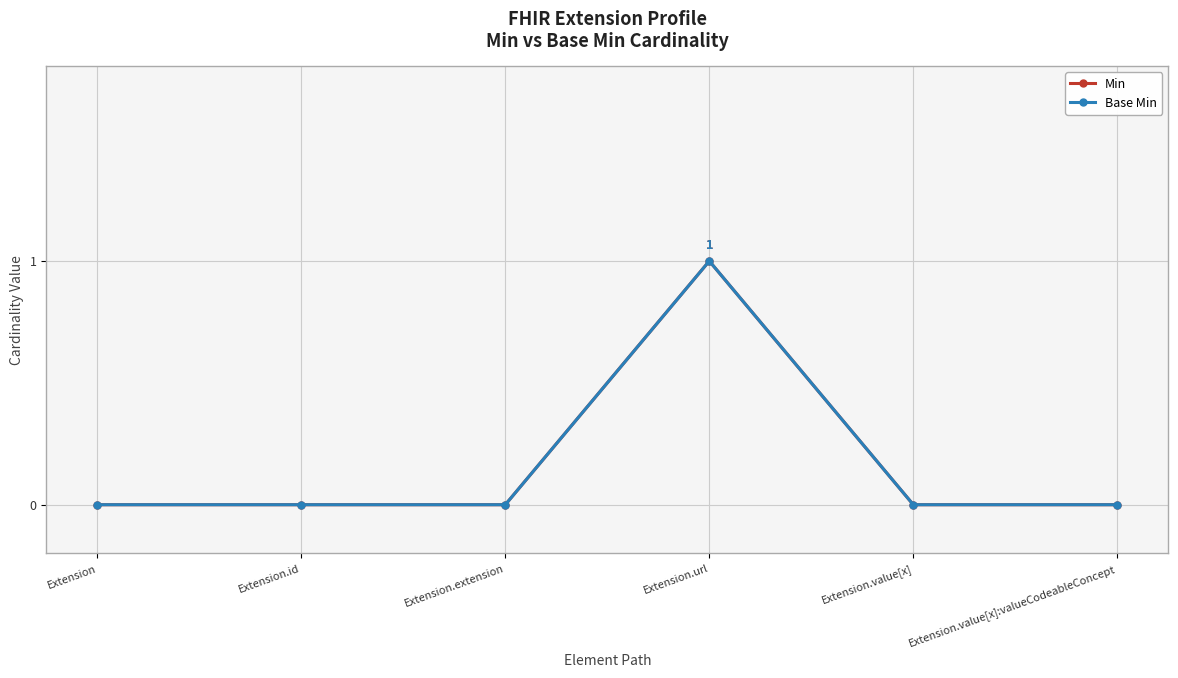

The Min series shows 1 at Extension.url. True or false?

True